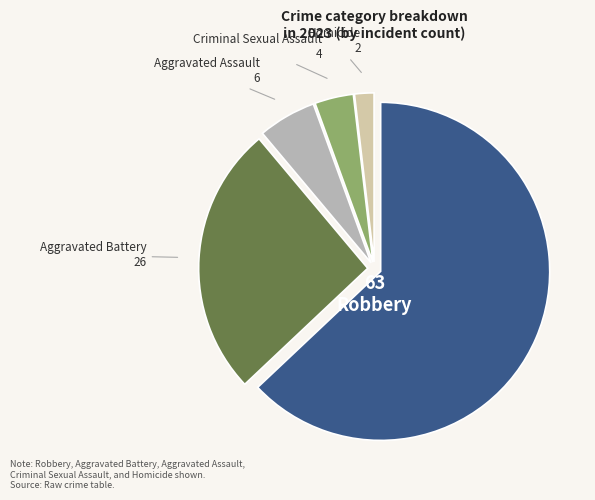

To the nearest percent, what portion does Aggravated Battery represent?

26%